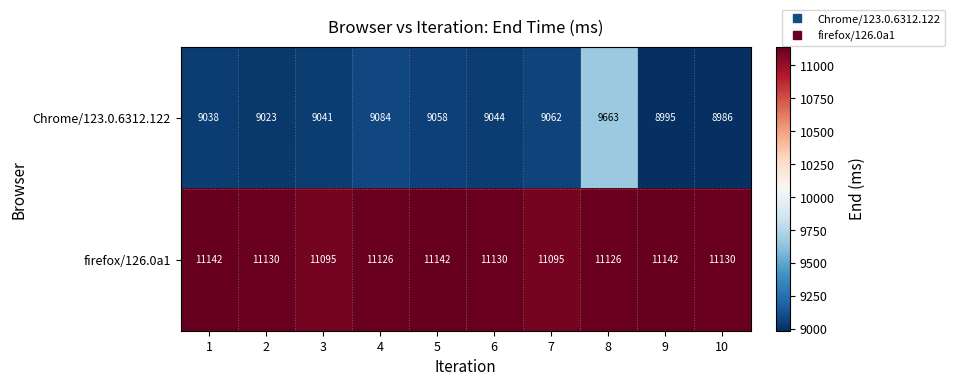

What is the average value of the firefox/126.0a1 series?

11126